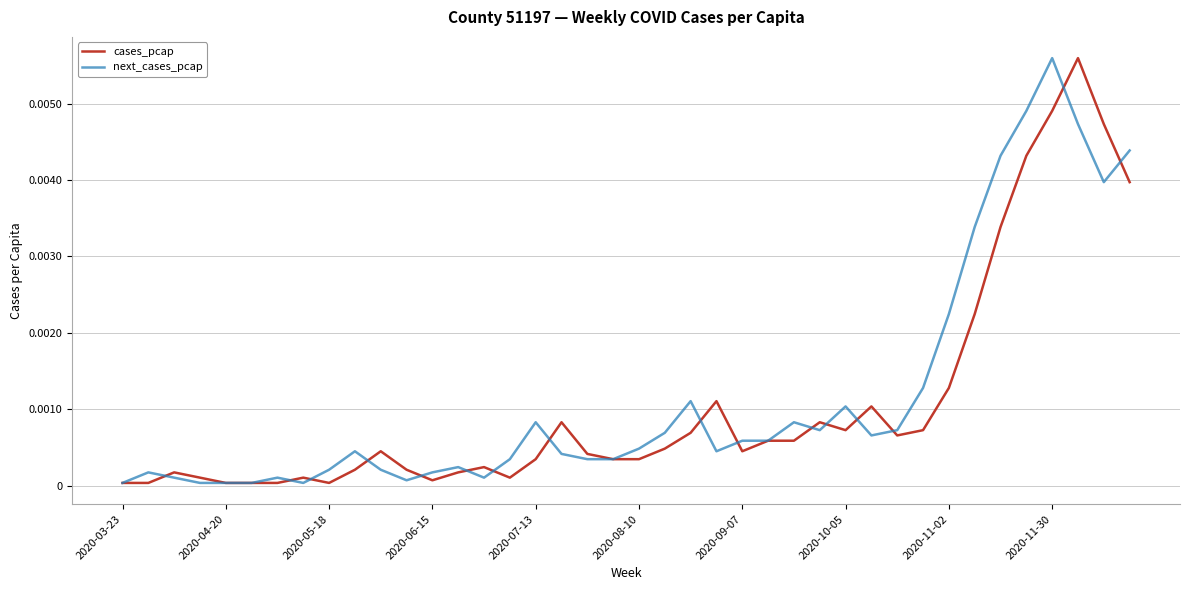

What are all the series names shown in the legend?

cases_pcap, next_cases_pcap